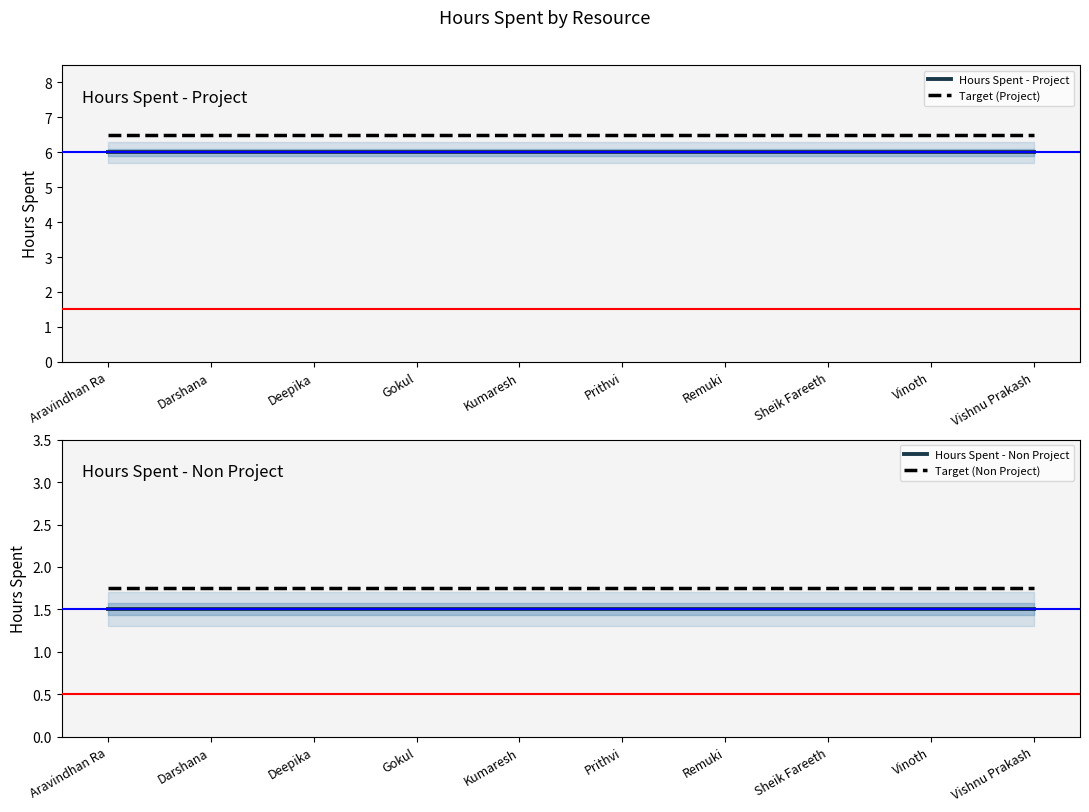

What is the highest value of the Target (Project) series?

6.5